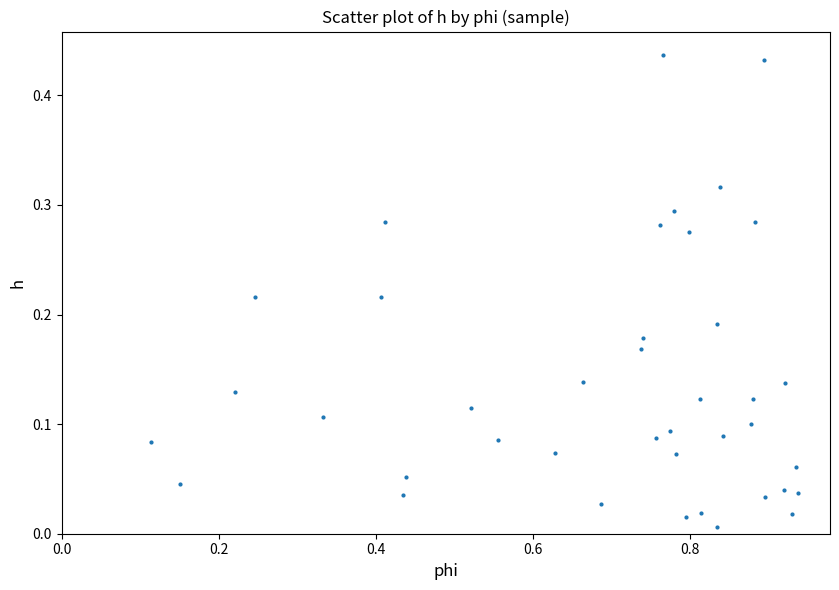

What is the range of X values (max minus min)?

0.8